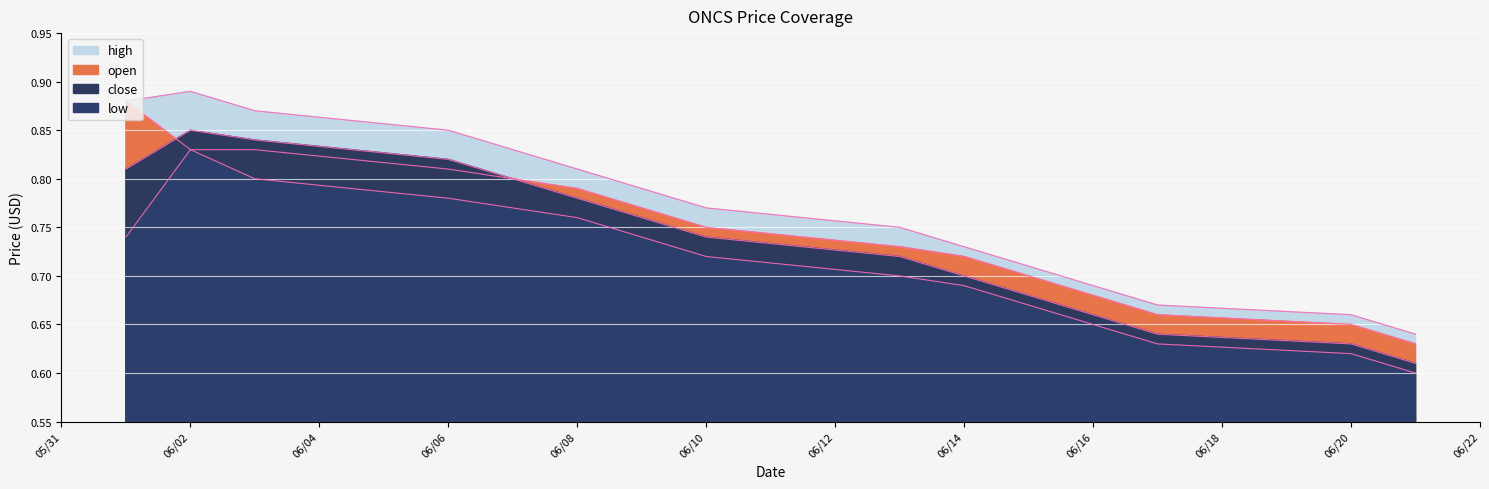

What is the minimum value shown in the chart?

0.6